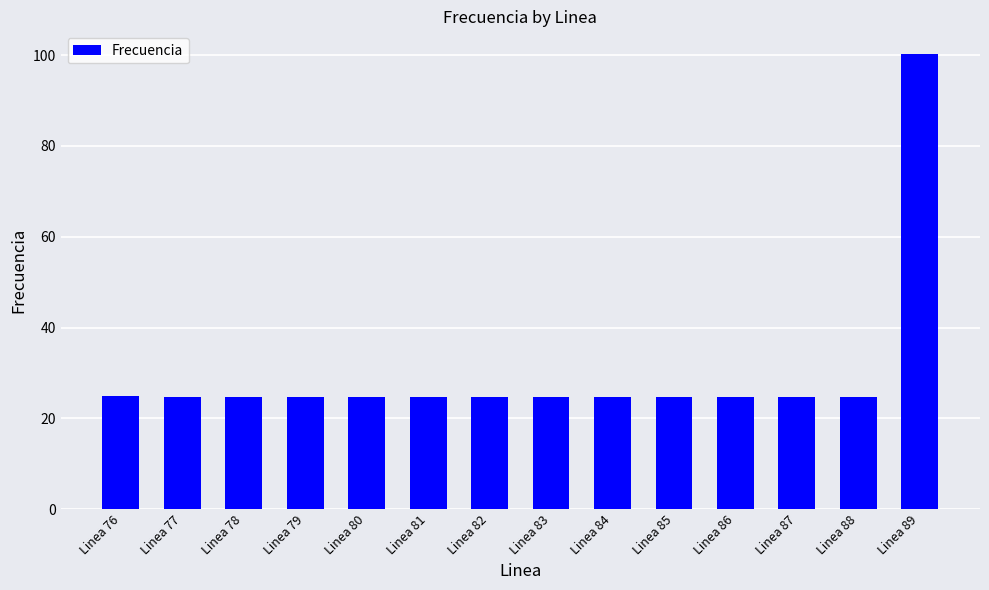

What is the average value?

30.1